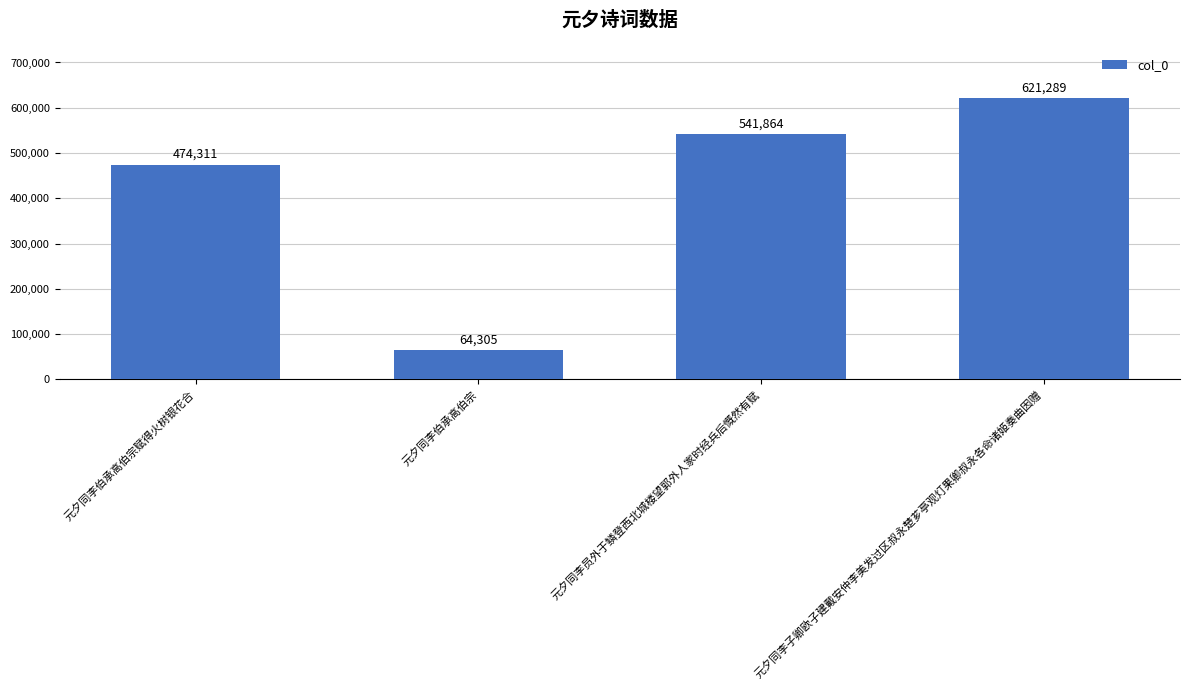

Which has a higher value, 元夕同李伯承高伯宗 or 元夕同李伯承高伯宗赋得火树银花合?

元夕同李伯承高伯宗赋得火树银花合